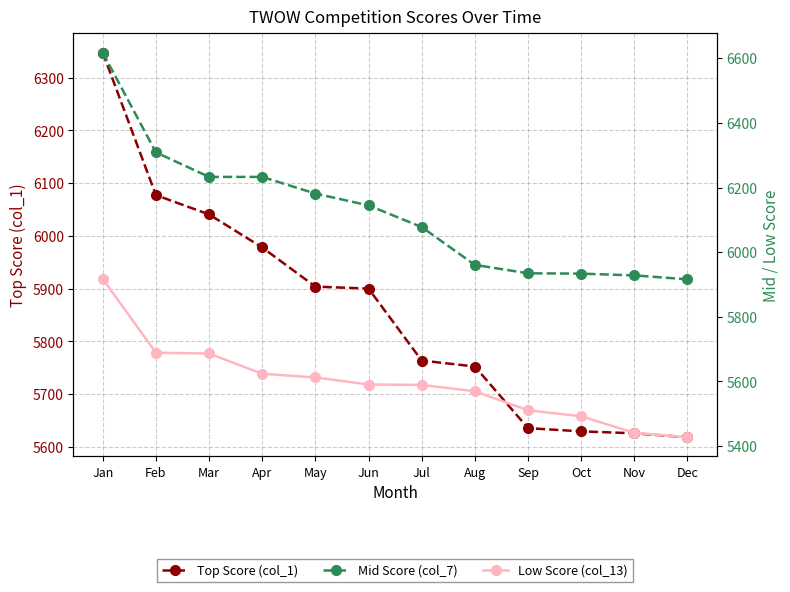

What are all the series names shown in the legend?

Top Score (col_1), Mid Score (col_7), Low Score (col_13)